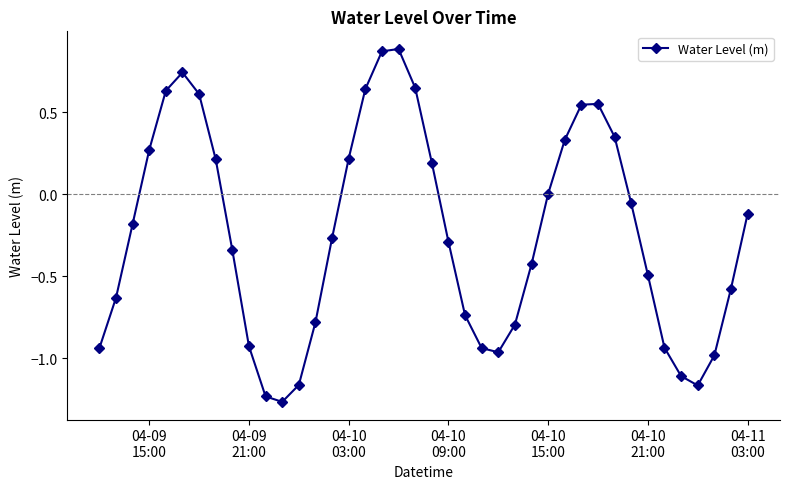

How many points are lower than both their immediate neighbors (excluding endpoints)?

3